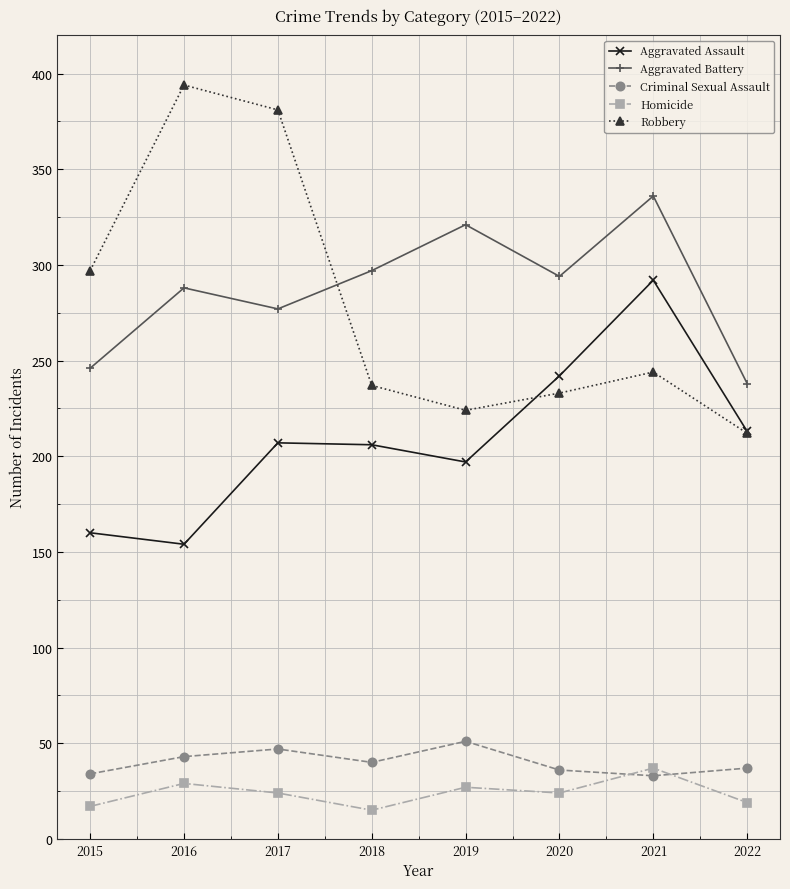

True or false: Criminal Sexual Assault and Robbery cross at least once.

False